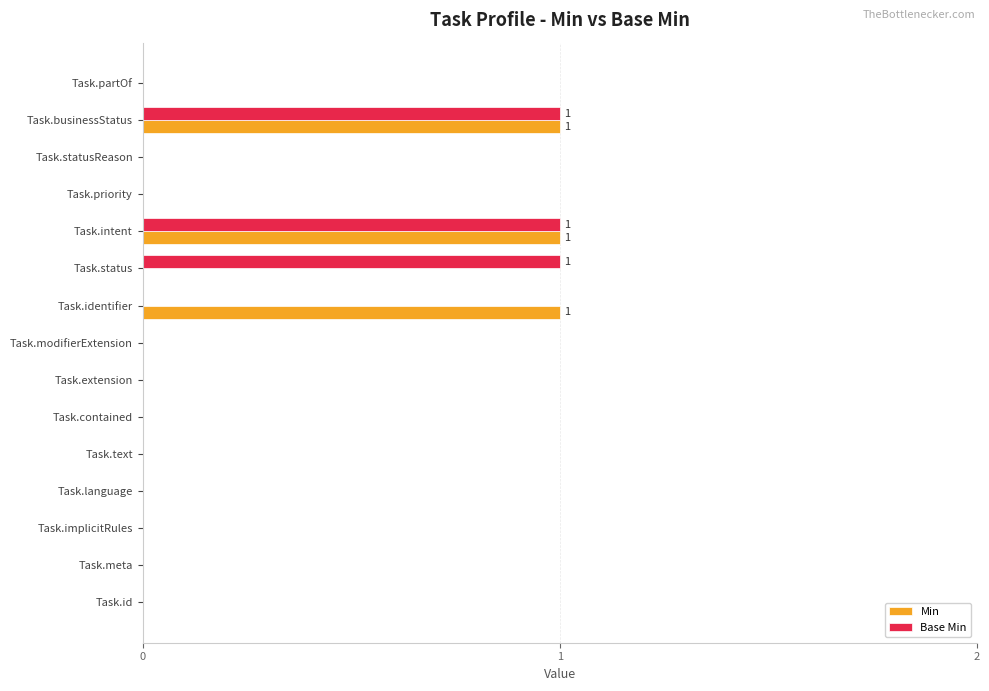

True or false: Min has a value of 0 at Task.status.

True